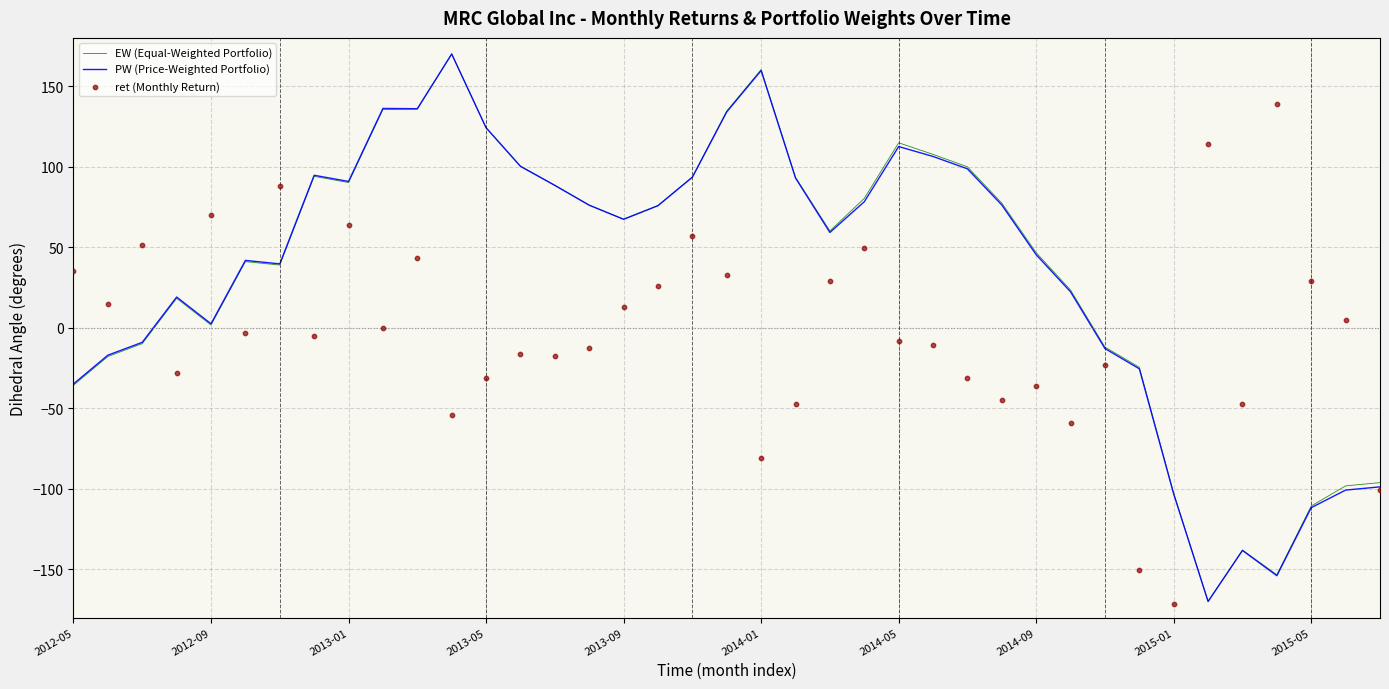

What is the maximum value for PW (Price-Weighted Portfolio)?

170.0